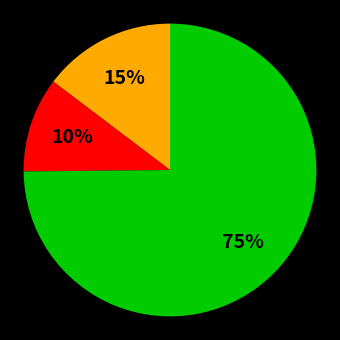

To the nearest percent, what is the average slice percentage?

33%